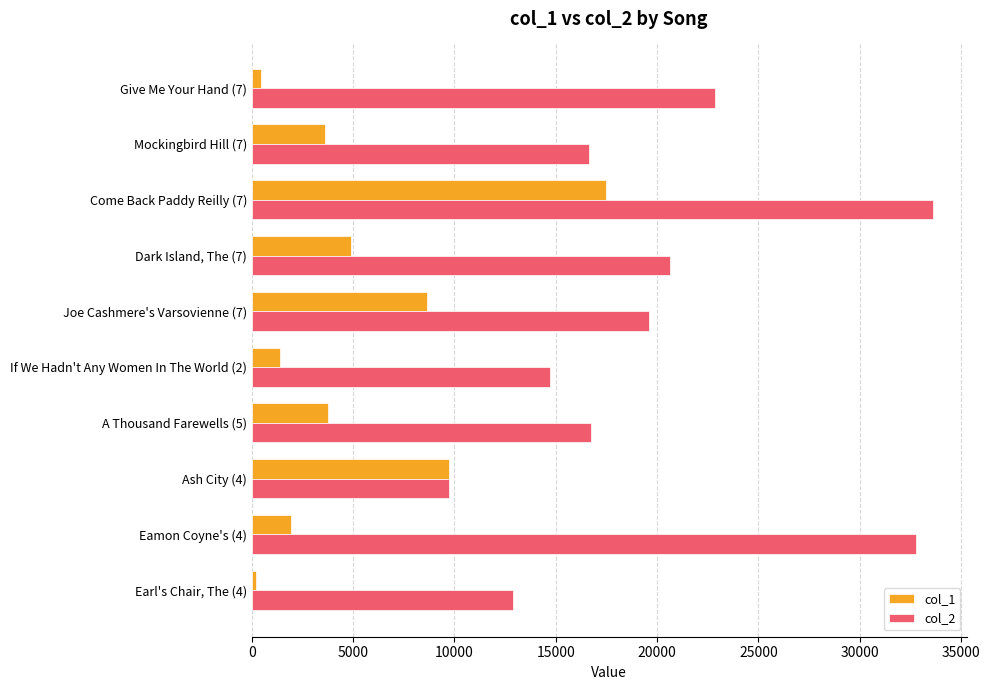

The value of col_2 at Eamon Coyne's (4) is 17667. True or false?

False